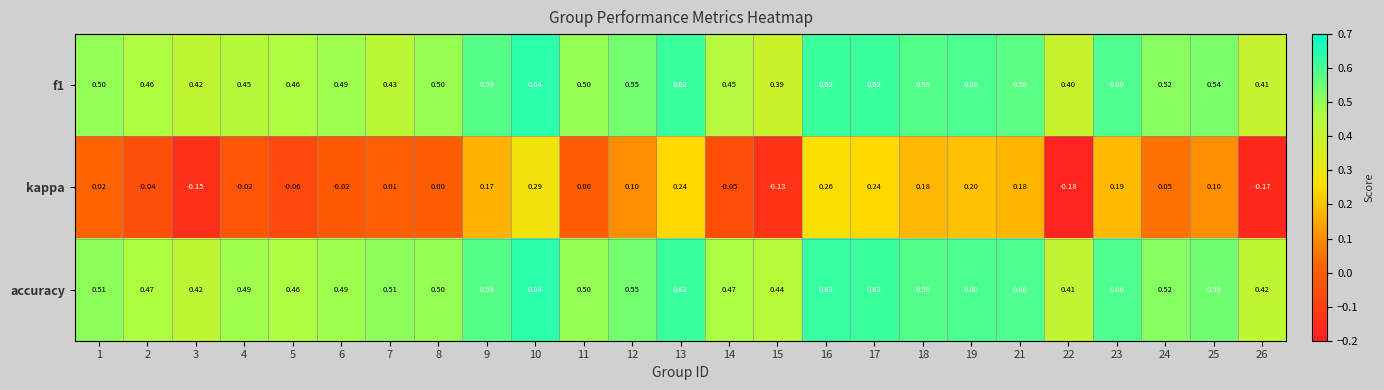

Which series has the largest range (max minus min)?

kappa